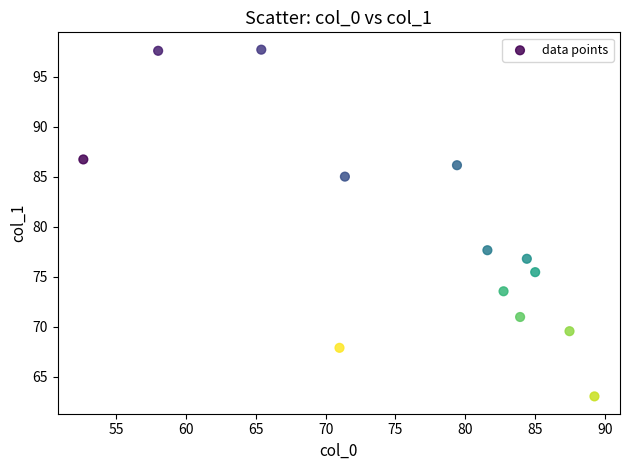

What is the range of X values (max minus min)?

36.6